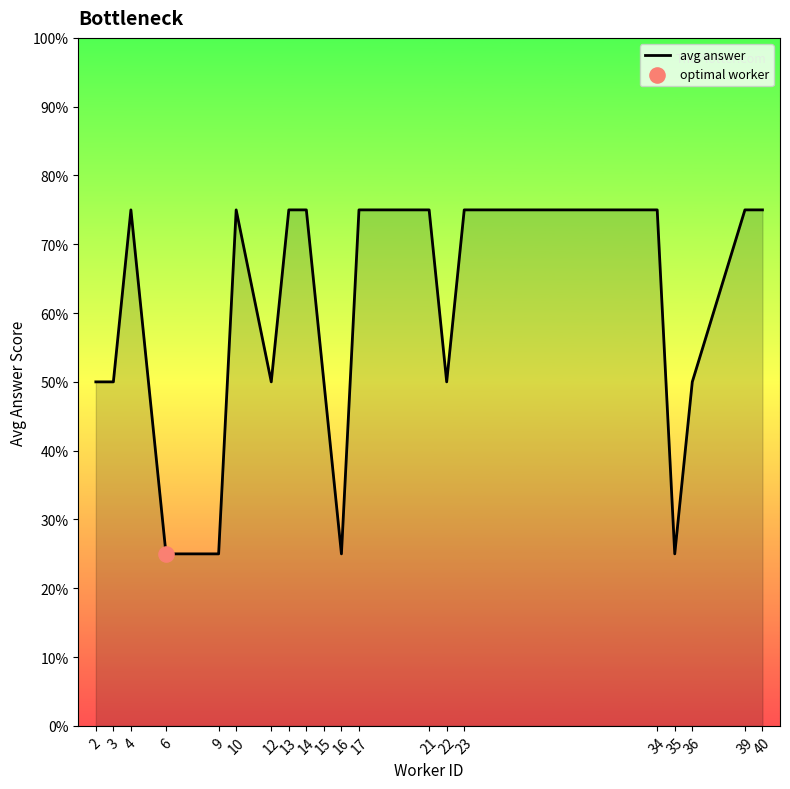

Approximately how many times larger is the value at 4 compared to 39?

1.0